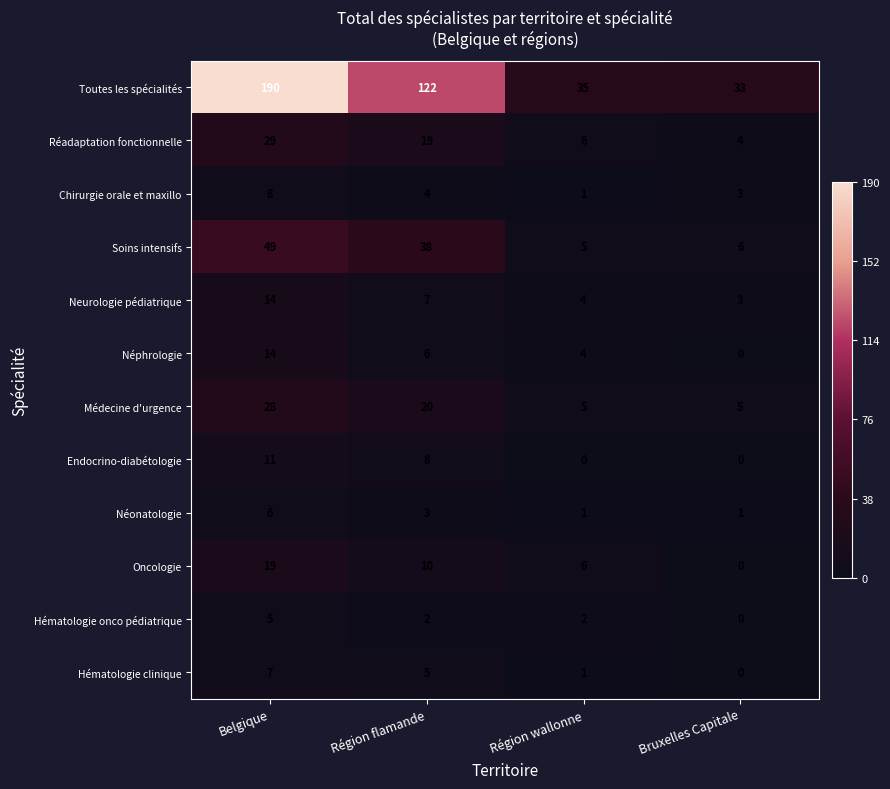

At which label is Neurologie pédiatrique closest to 8?

Région flamande